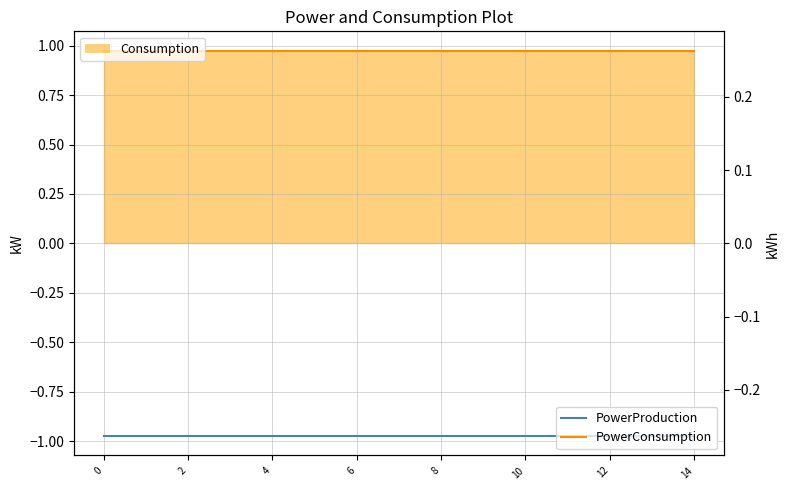

The value of PowerProduction at 14 is -1.0. True or false?

True